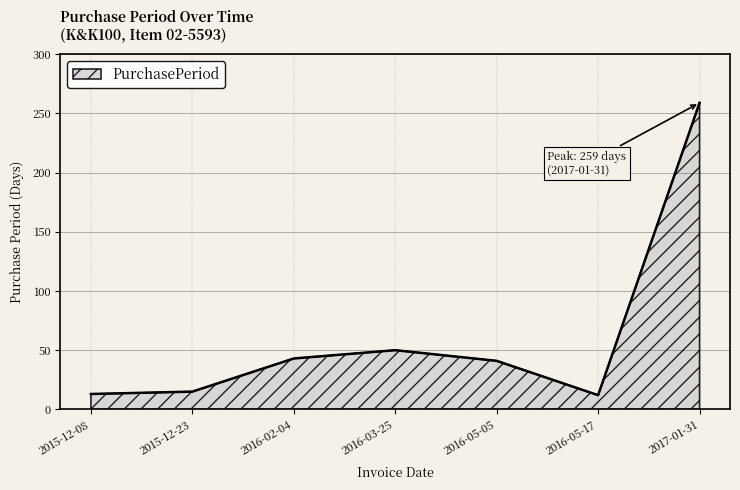

True or false: the data shows 259 at 2017-01-31.

True